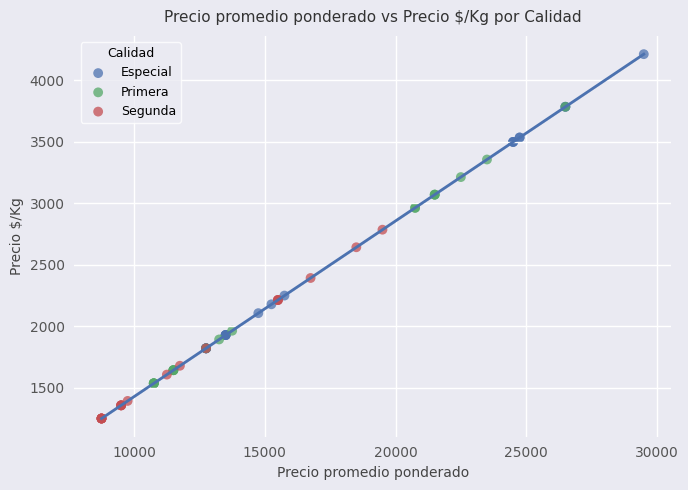

Which series has the largest Y range (max minus min)?

Especial